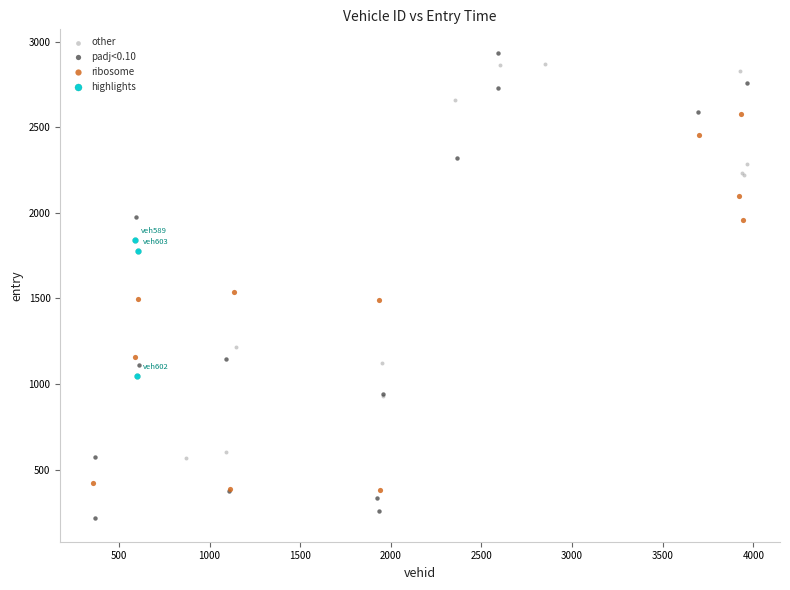

Which series reaches the maximum Y coordinate?

padj<0.10